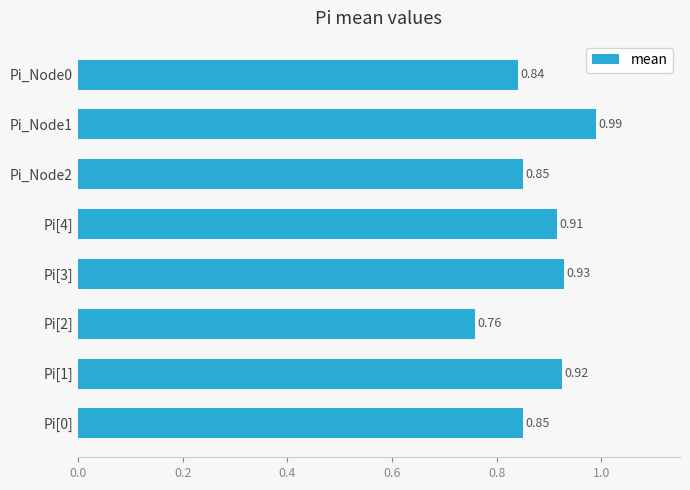

What is the change in value from Pi[2] to Pi_Node0?

+0.1